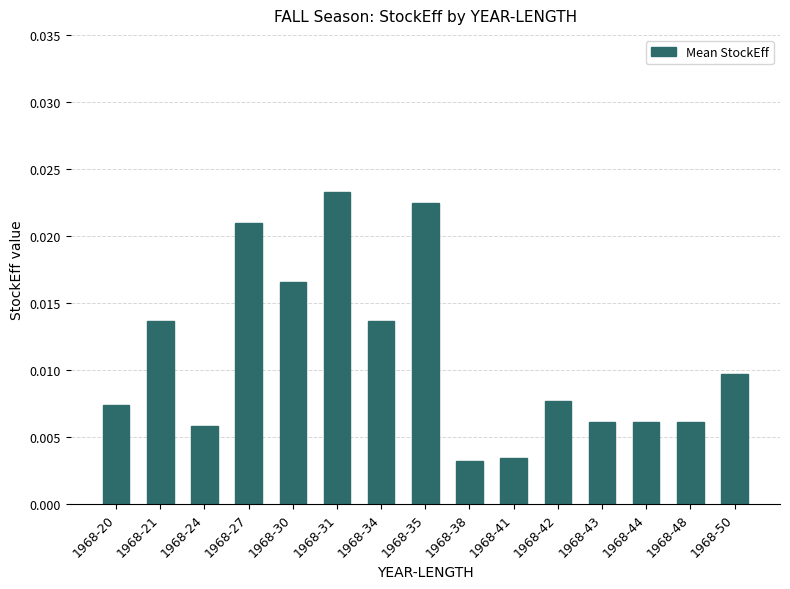

Which category has the highest value across all series?

1968-31